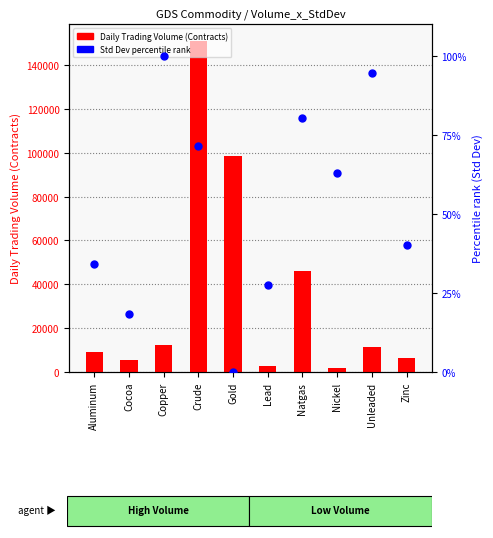

Which series has the largest total across all categories?

Daily Trading Volume (Contracts)